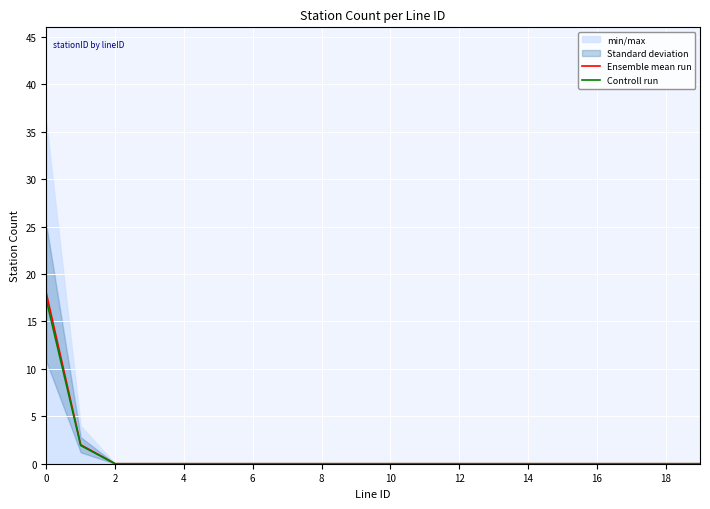

At 14, list the series in order from smallest to largest.

Ensemble mean run, Controll run